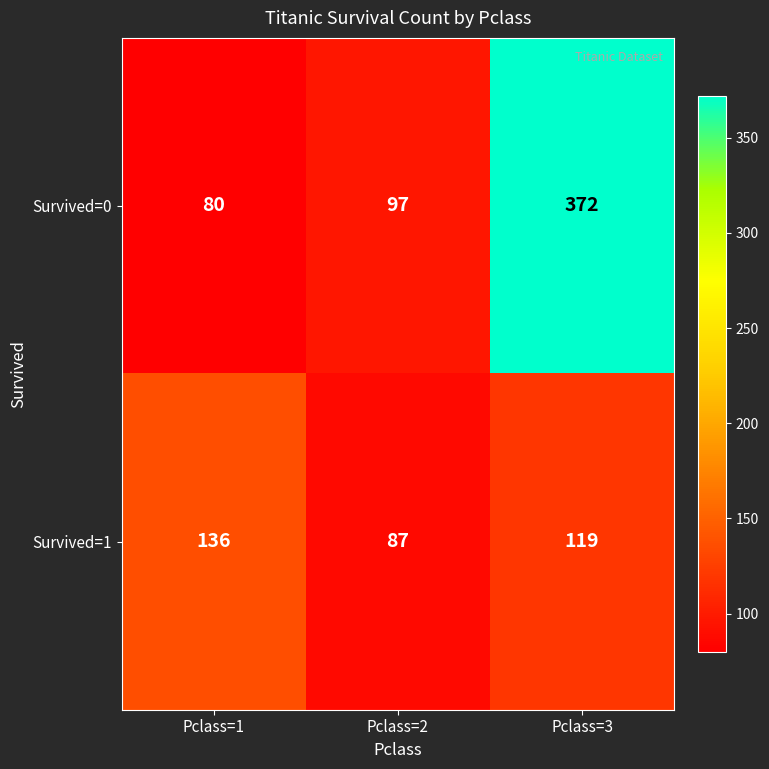

The Survived=1 series shows 136 at Pclass=1. True or false?

True